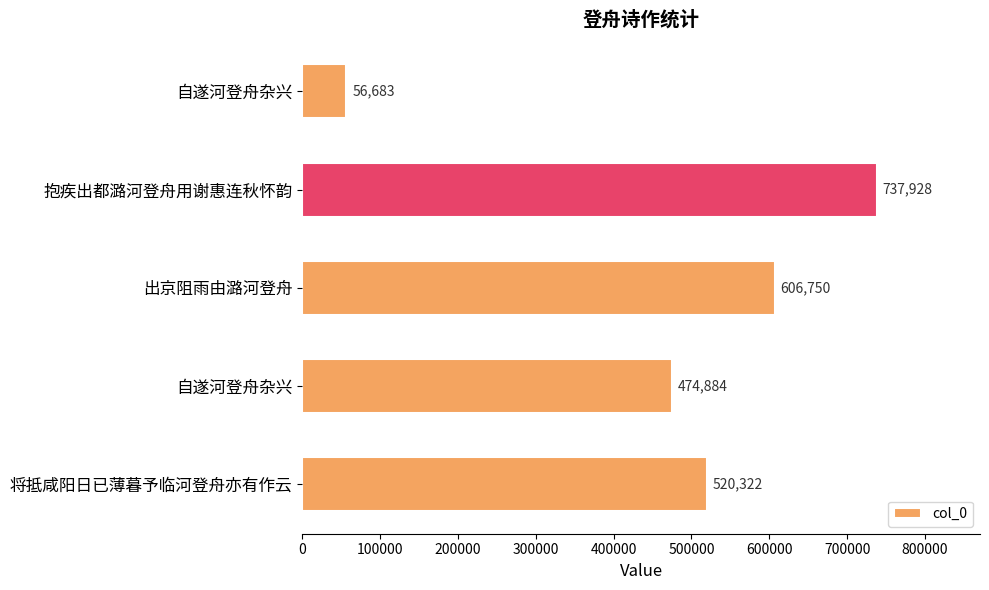

How many distinct data groups are displayed?

1